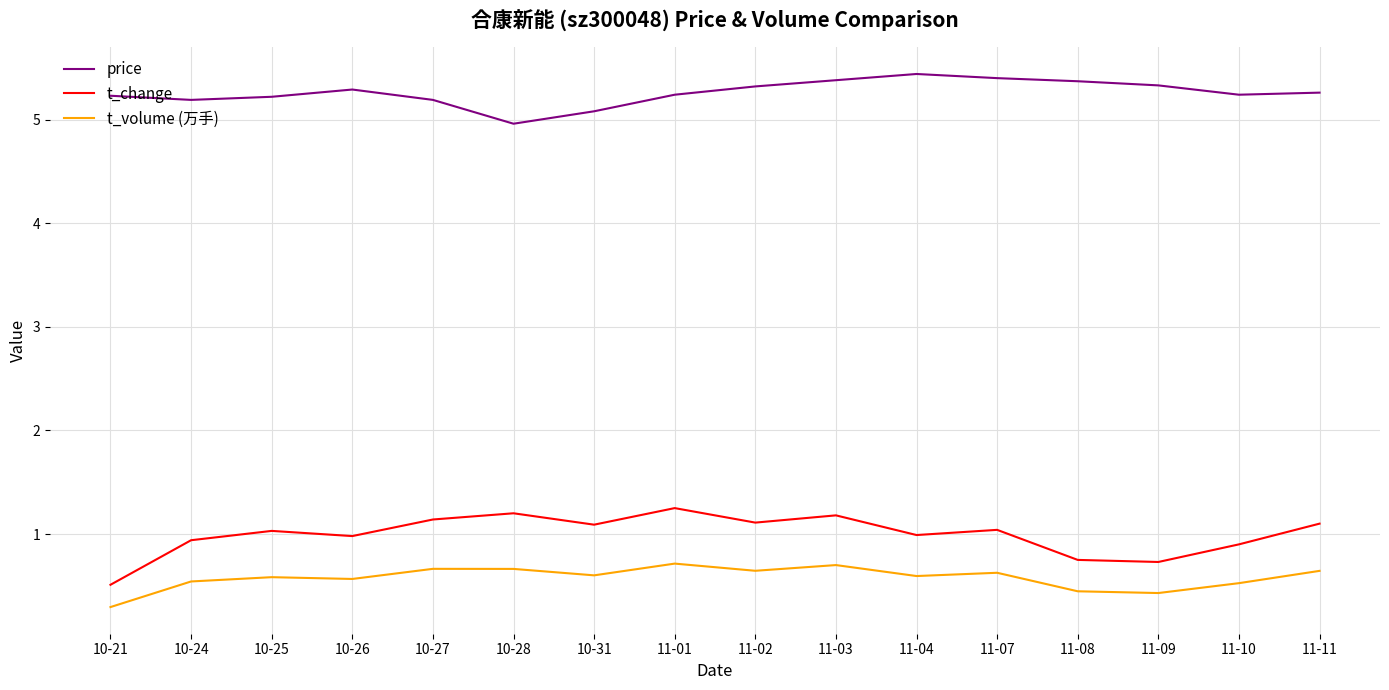

What are all the series names shown in the legend?

price, t_change, t_volume (万手)